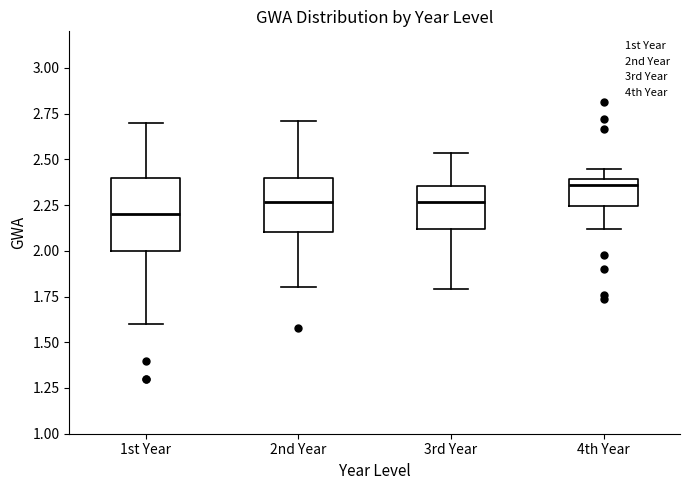

Reading left to right, read every box against the y-axis: the position of its median line, the range the box covers, and the ends of its whiskers. The values are not printed on the chart, so give them approximately, as read against the axis.

1st Year: median 2.20, box 2.00 to 2.40, whiskers 1.60 to 2.70
2nd Year: median 2.25, box 2.10 to 2.40, whiskers 1.80 to 2.70
3rd Year: median 2.25, box 2.10 to 2.35, whiskers 1.80 to 2.55
4th Year: median 2.35, box 2.25 to 2.40, whiskers 2.10 to 2.45